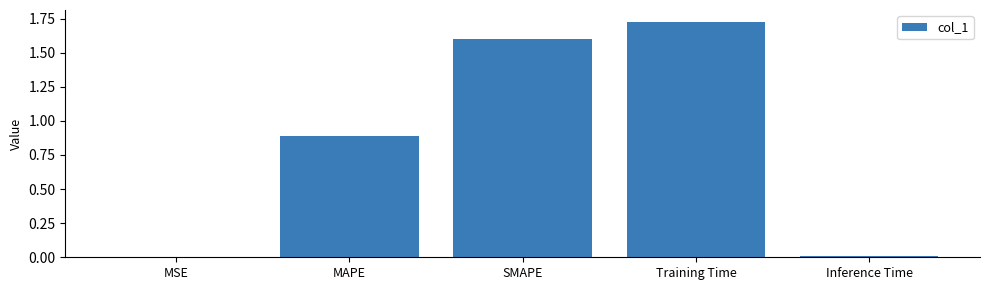

Between Inference Time and SMAPE, which is larger?

SMAPE